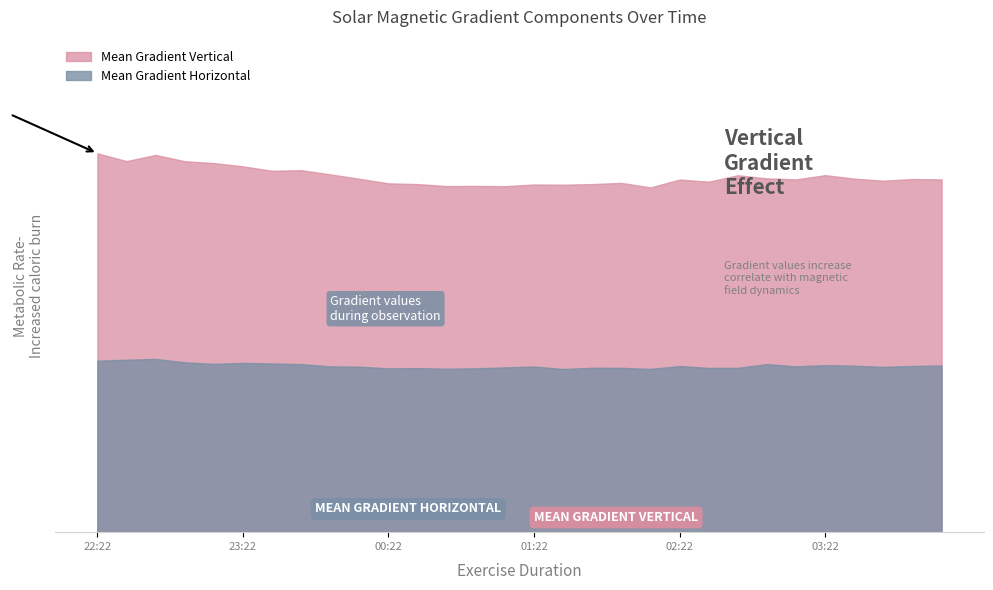

What is the total value across all series at 03:58?

92.9